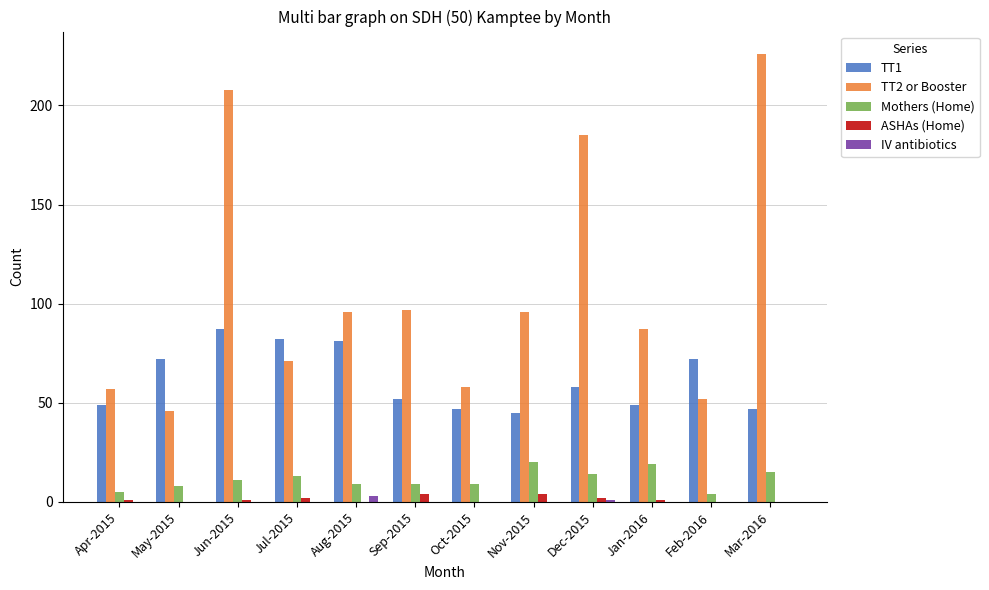

What are all the series names shown in the legend?

TT1, TT2 or Booster, Mothers (Home), ASHAs (Home), IV antibiotics